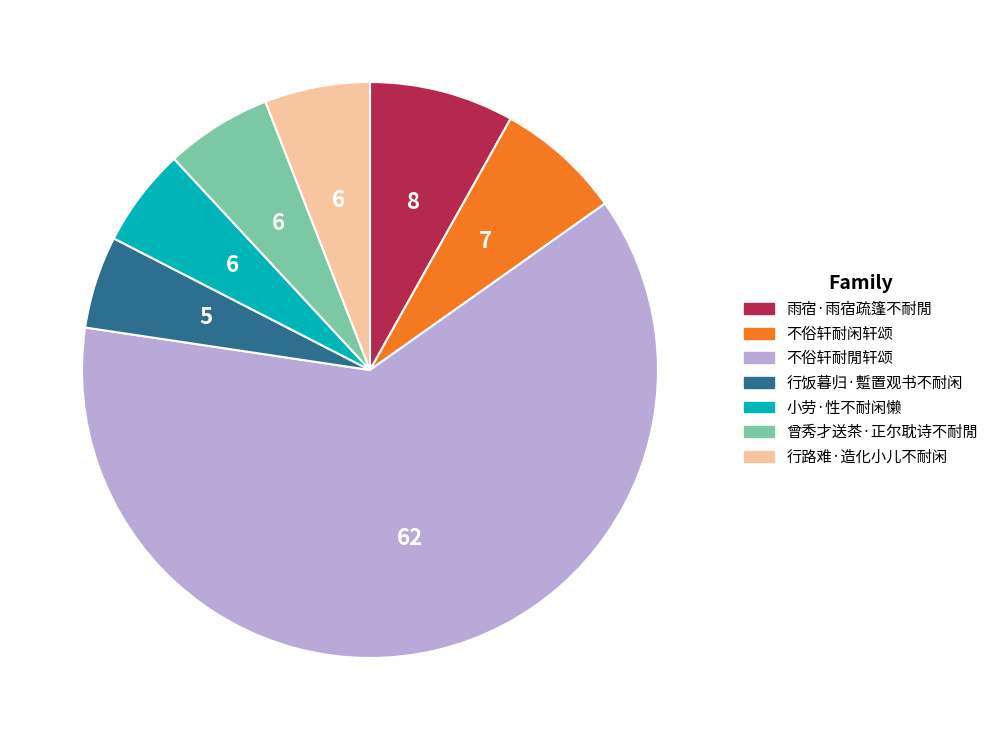

What is the ratio of the value at 小劳·性不耐闲懒 to the value at 不俗轩耐闲轩颂?

0.8